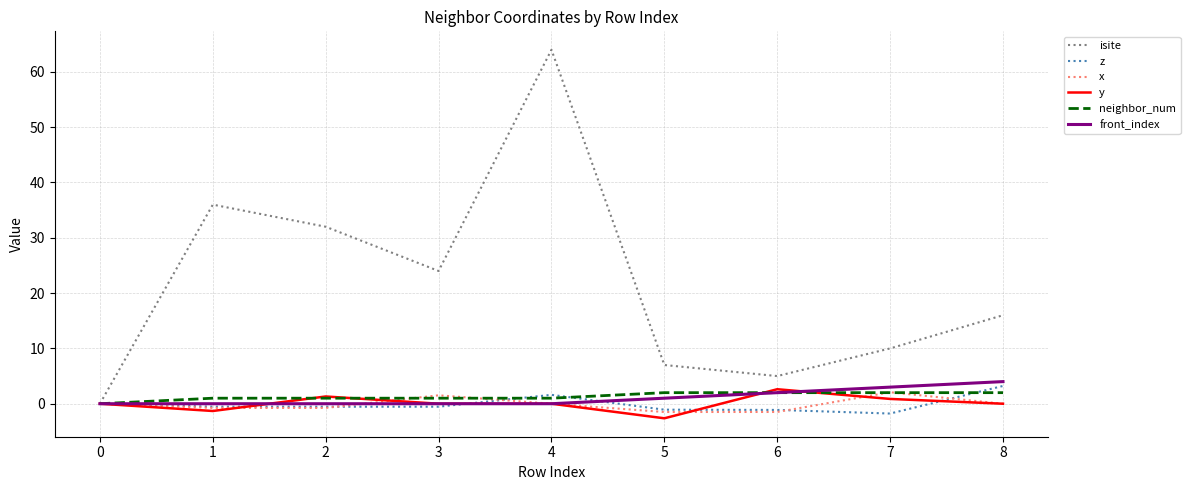

Is it true that x equals -2.2 at 4?

False